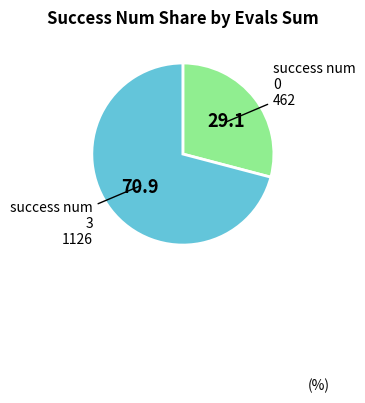

Is there any slice that represents more than half of the pie?

Yes